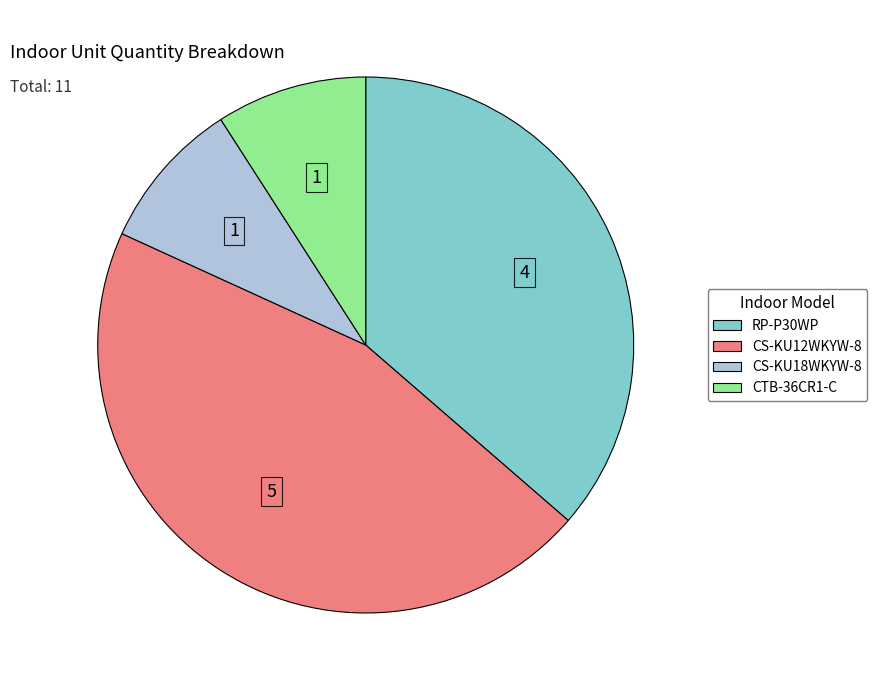

Is it true that CTB-36CR1-C is 16% of the pie?

False